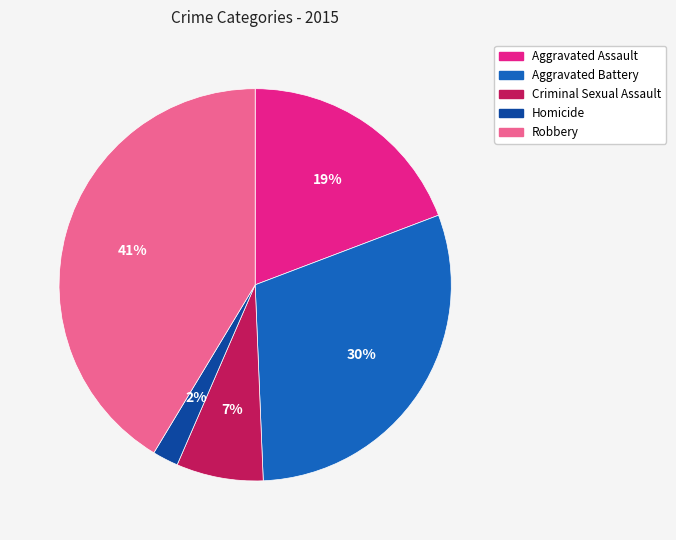

Is it true that Robbery is 53% of the pie?

False